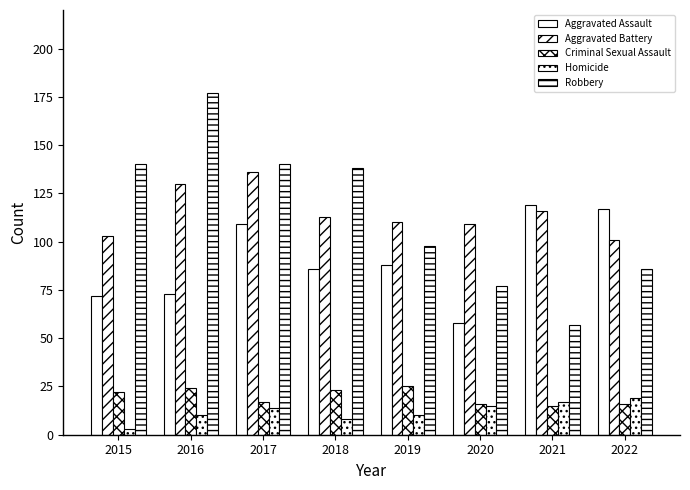

What is the difference between the second highest and minimum values in the Aggravated Battery series?

29